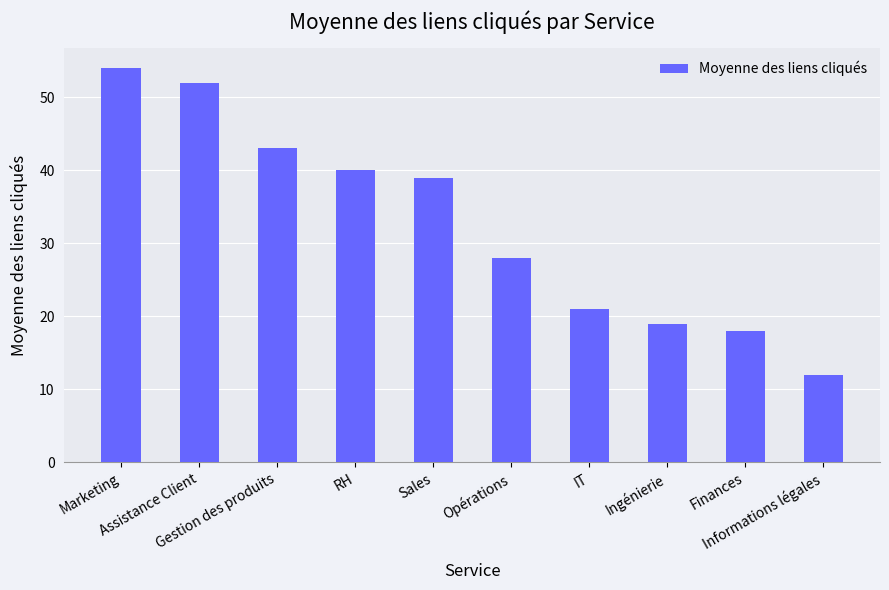

What is the average value?

33